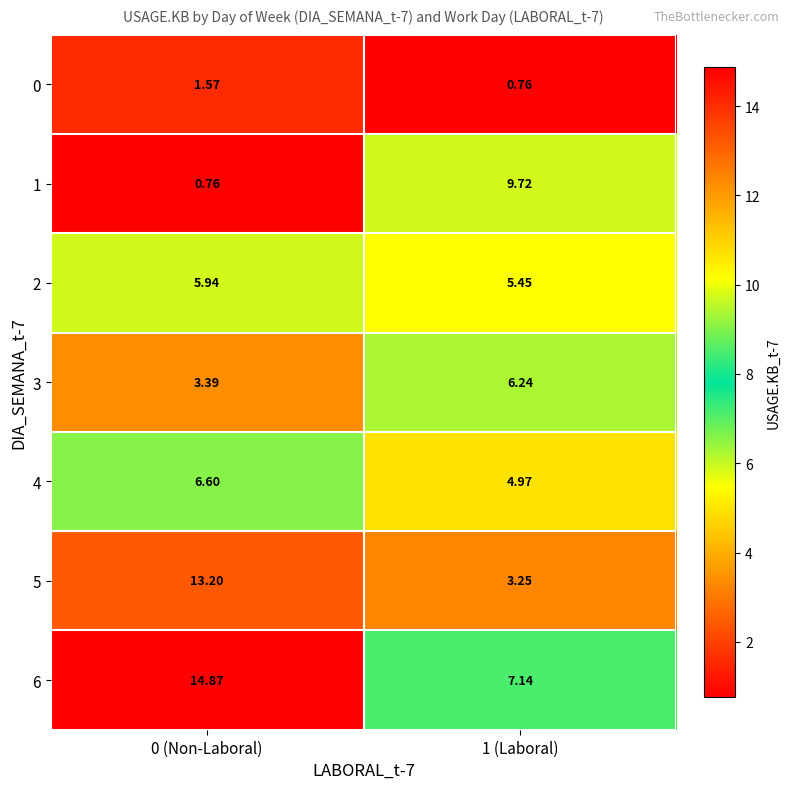

Is the value of 2 at 1 (Laboral) greater than the value of 1 at 1 (Laboral)?

No